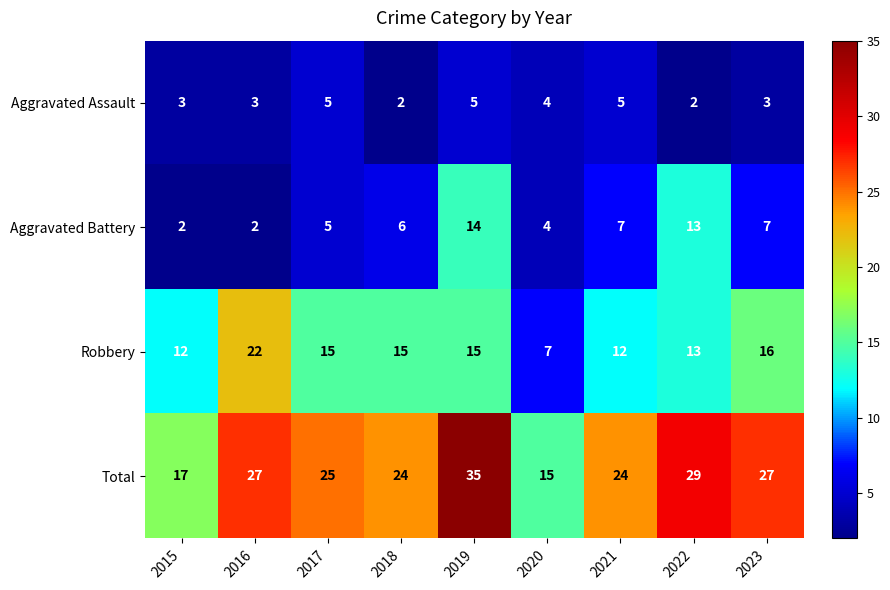

Where does the Robbery series first go above 15?

2016